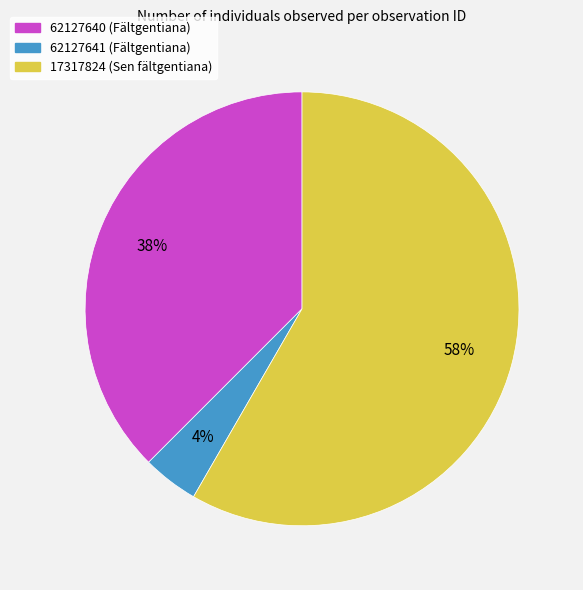

To the nearest percent, what is the average slice percentage?

33%